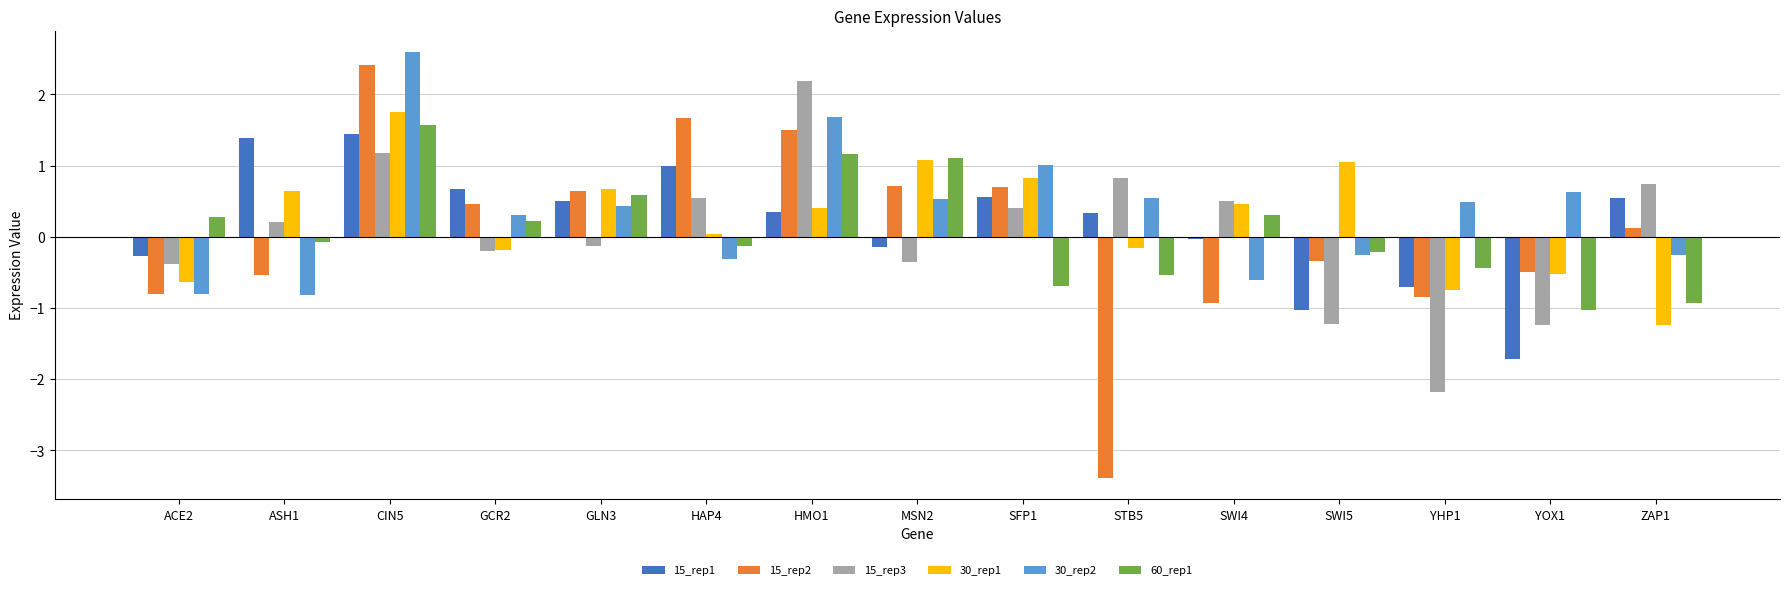

Which category has the highest value in the 15_rep2 series?

CIN5